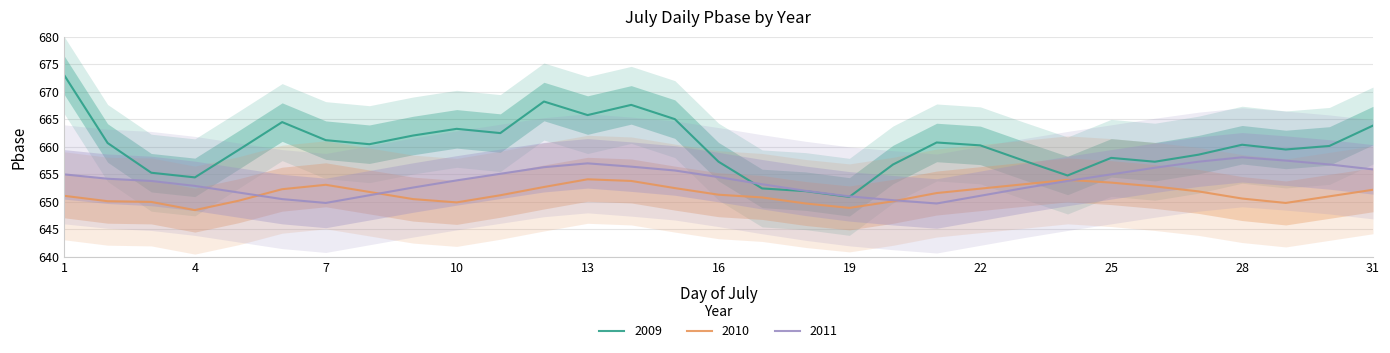

Is the value of 2009 at 26 greater than the value of 2010 at 8?

Yes